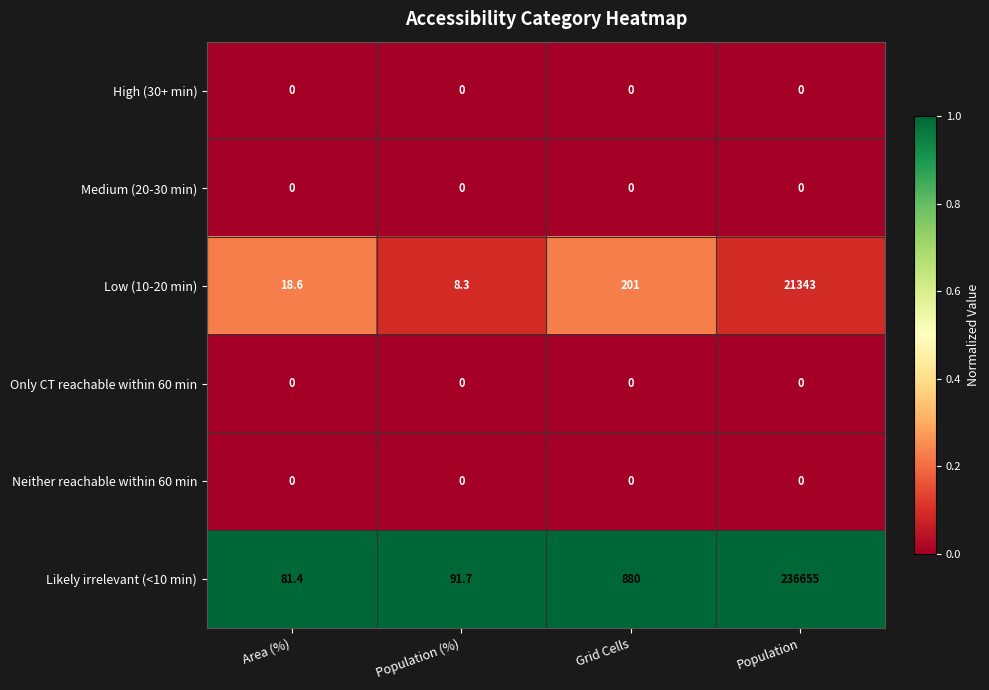

What is the total value across all series at Population (%)?

100.0